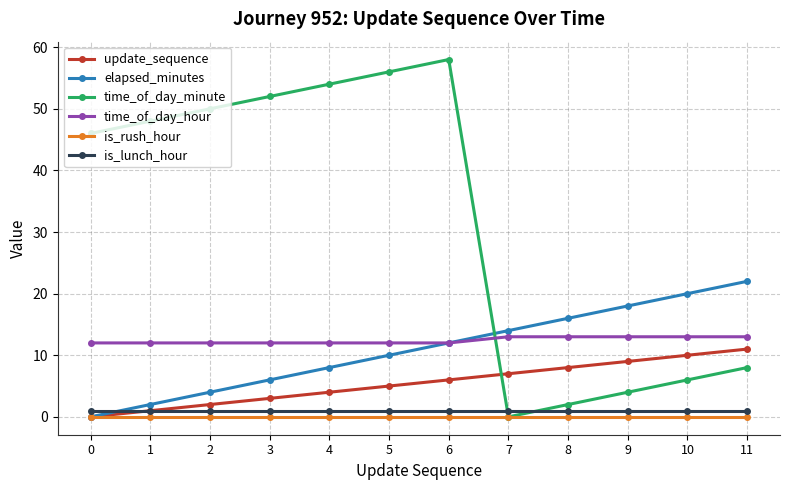

Which series has the widest spread of values?

time_of_day_minute